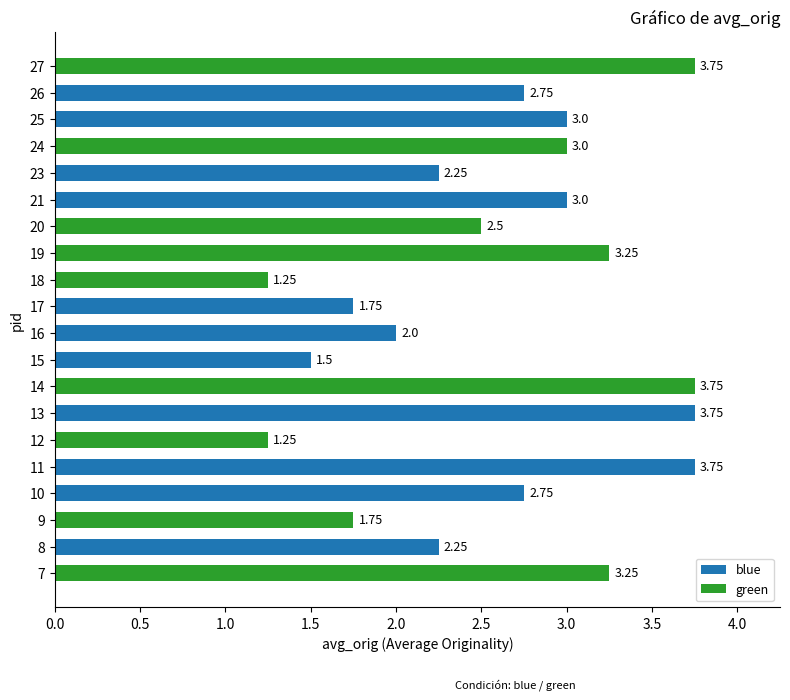

What is the average value?

2.6